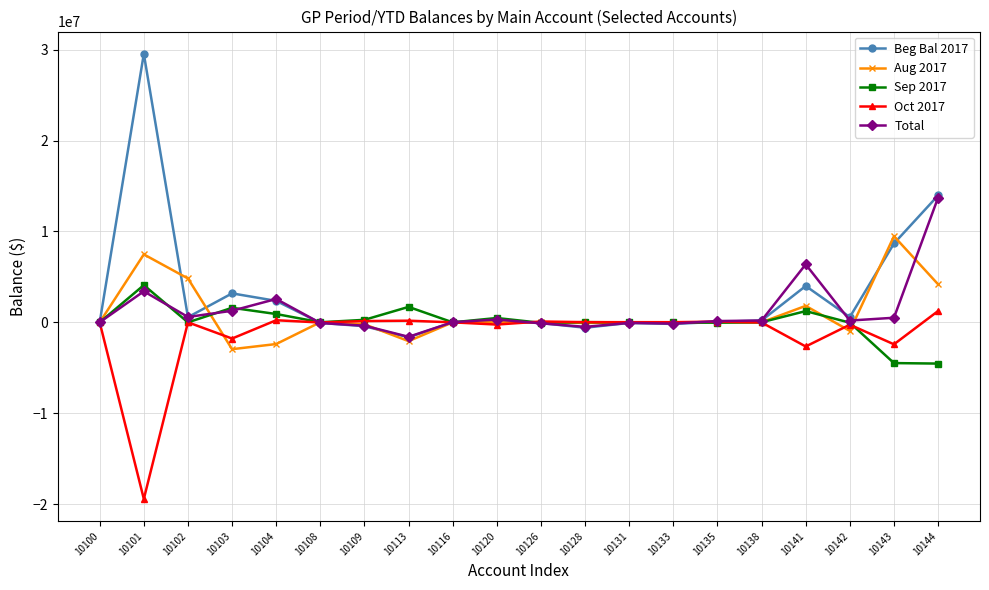

Count the number of data series in this chart.

5